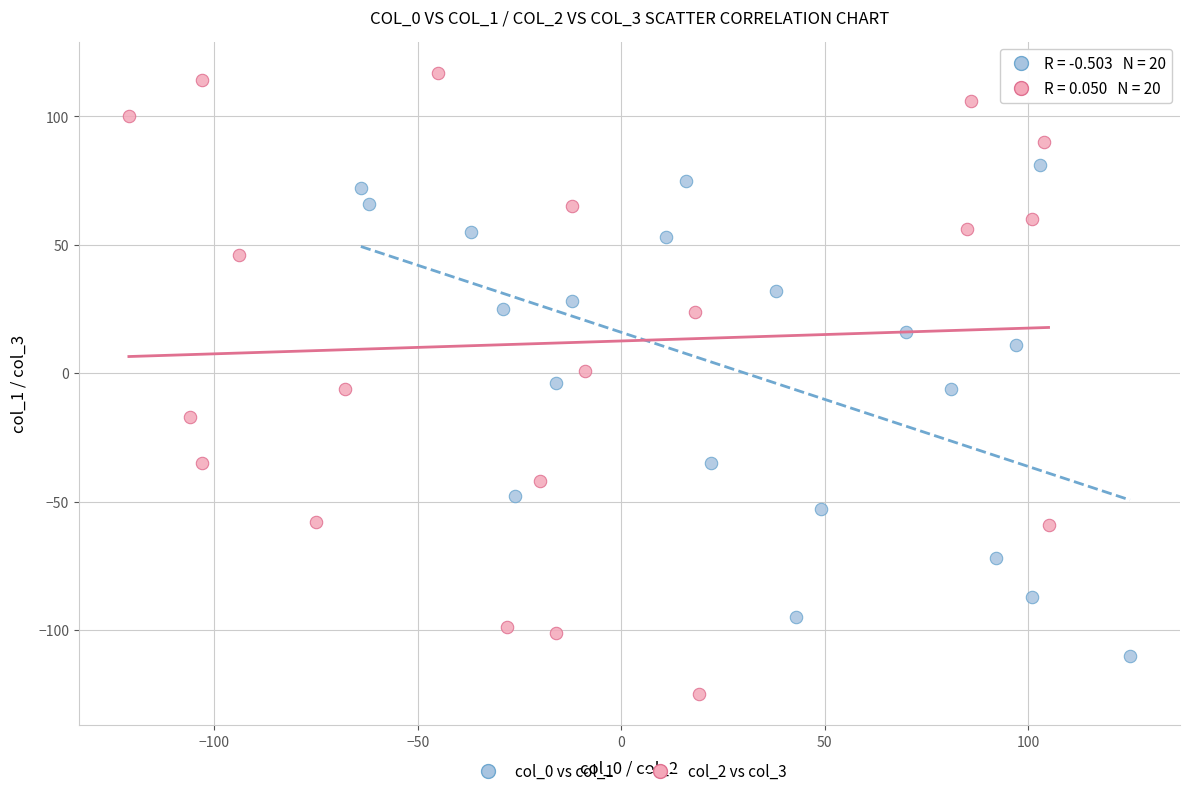

What are all the series names shown in the legend?

col_0 vs col_1, col_2 vs col_3